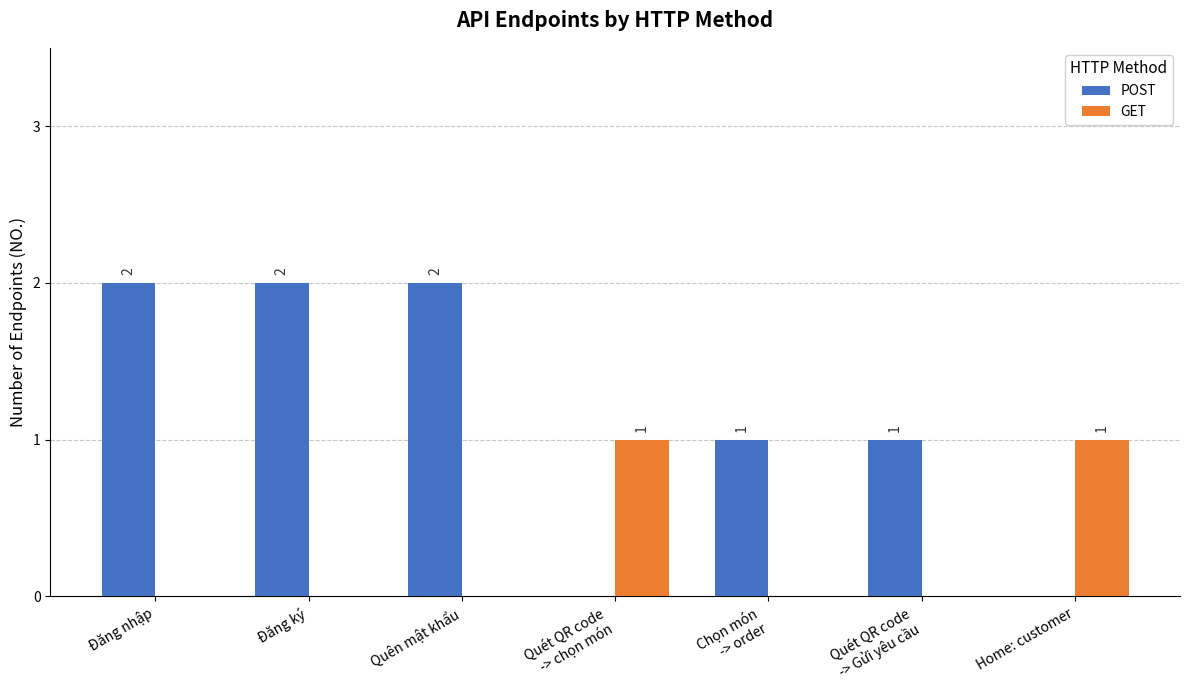

Reading right to left, what are all the values shown in this chart?

POST: Home: customer=0	Quét QR code
-> Gửi yêu cầu=1	Chọn món
-> order=1	Quét QR code
-> chọn món=0	Quên mật khẩu=2	Đăng ký=2	Đăng nhập=2
GET: Home: customer=1	Quét QR code
-> Gửi yêu cầu=0	Chọn món
-> order=0	Quét QR code
-> chọn món=1	Quên mật khẩu=0	Đăng ký=0	Đăng nhập=0